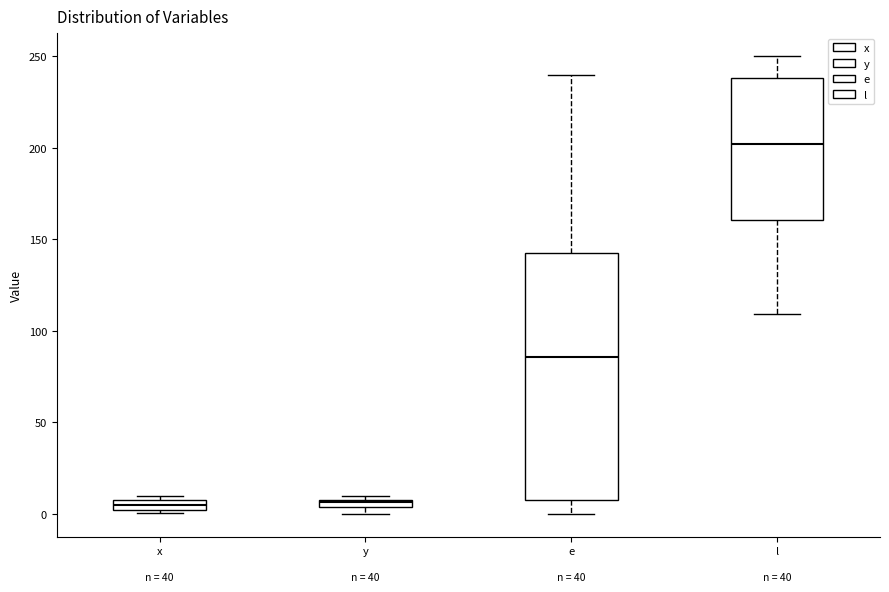

Where is the upper edge of the box for y on the y-axis? The values are not printed on the chart, so give them approximately, as read against the axis.

10